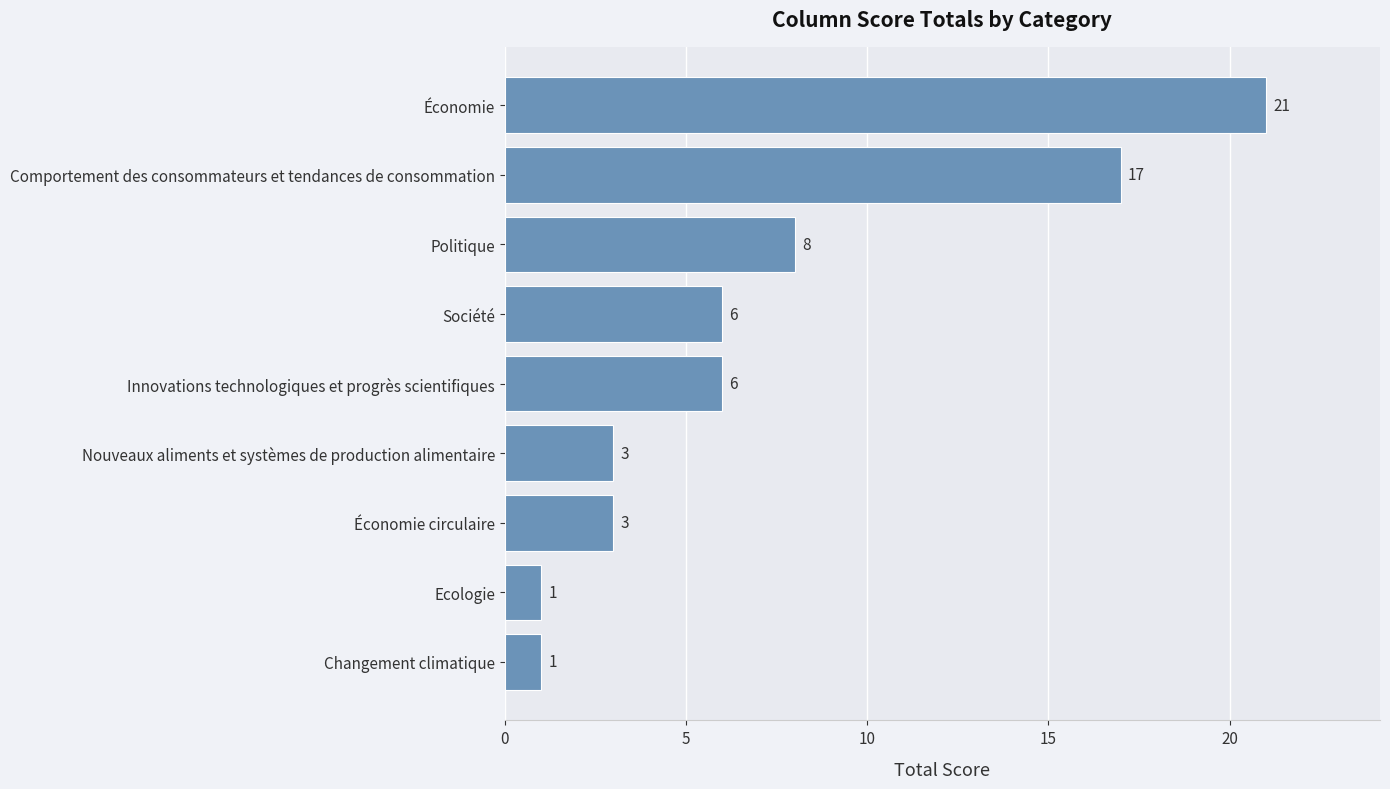

Is it true that the value at Politique is 3?

False